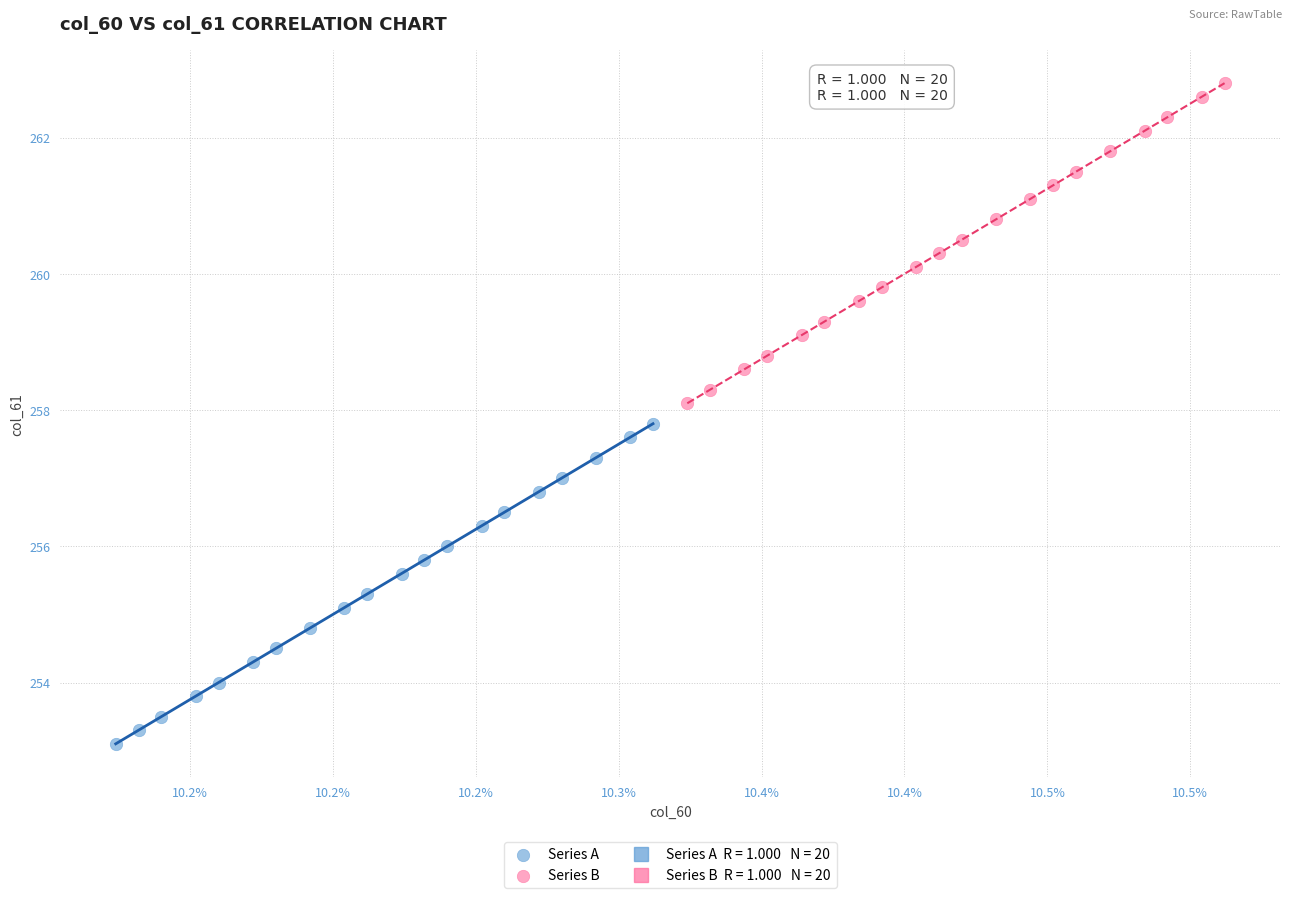

Which series reaches the minimum Y coordinate?

Series A